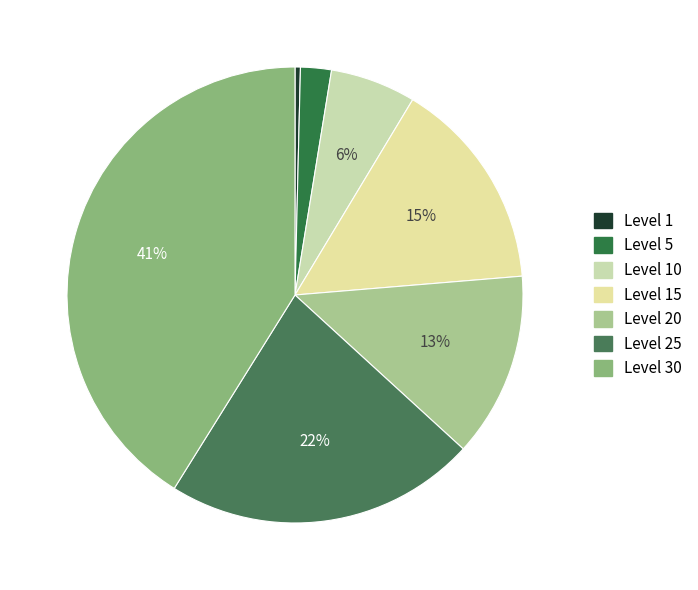

Rank the categories by value from highest to lowest.

Level 30, Level 25, Level 15, Level 20, Level 10, Level 5, Level 1